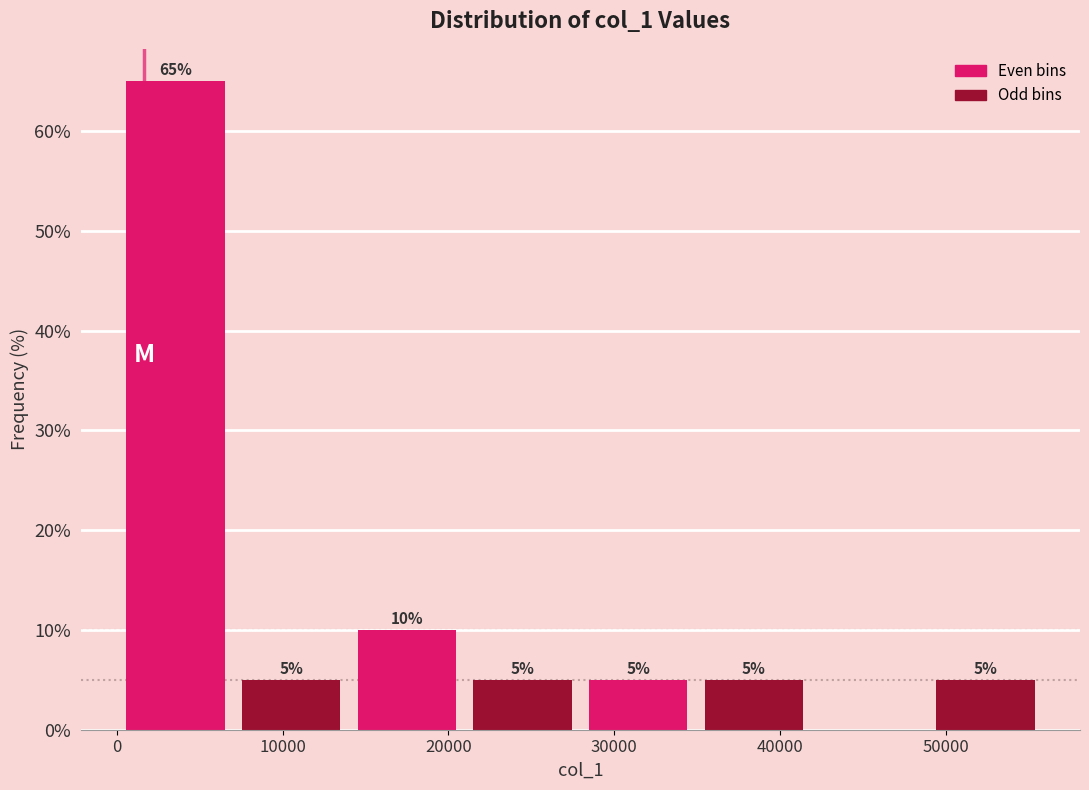

Which range on the x-axis has the tallest bar?

0 to 7000